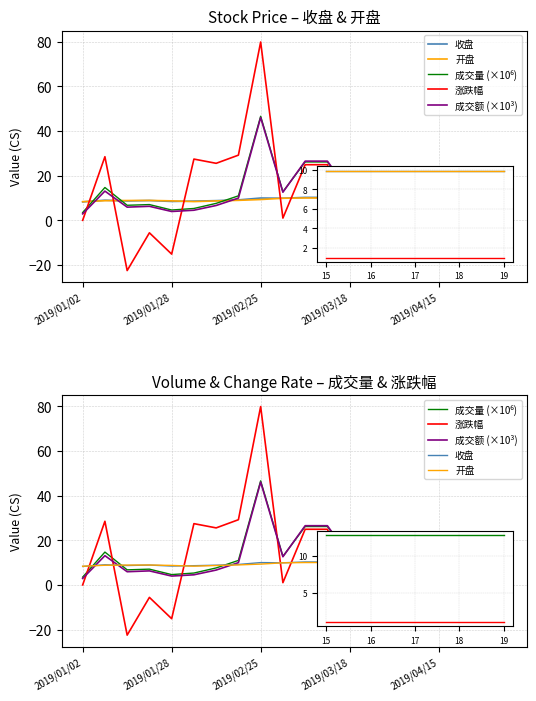

What is the highest value of the 收盘 series?

10.3